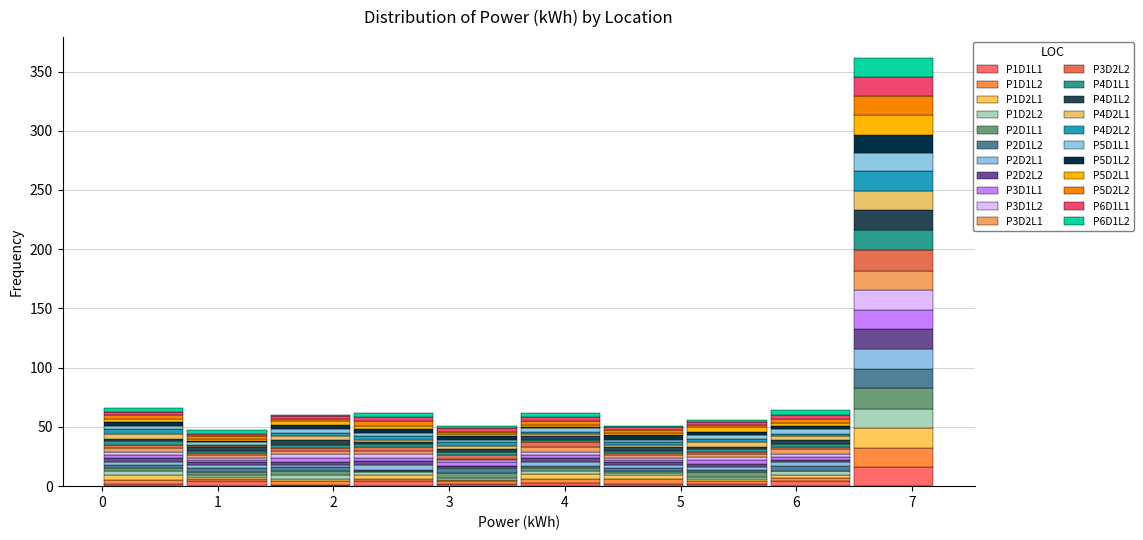

Reading left to right, transcribe this chart: for each stacked bar, give the range it covers on the x-axis and its total height. Neither the bar edges nor the heights are printed on the chart, so give them approximately, as read against the axes.

0.00 to 0.72: 65
0.72 to 1.44: 45
1.44 to 2.16: 60
2.16 to 2.88: 60
2.88 to 3.60: 50
3.60 to 4.32: 60
4.32 to 5.04: 50
5.04 to 5.76: 55
5.76 to 6.48: 65
6.48 to 7.20: 360